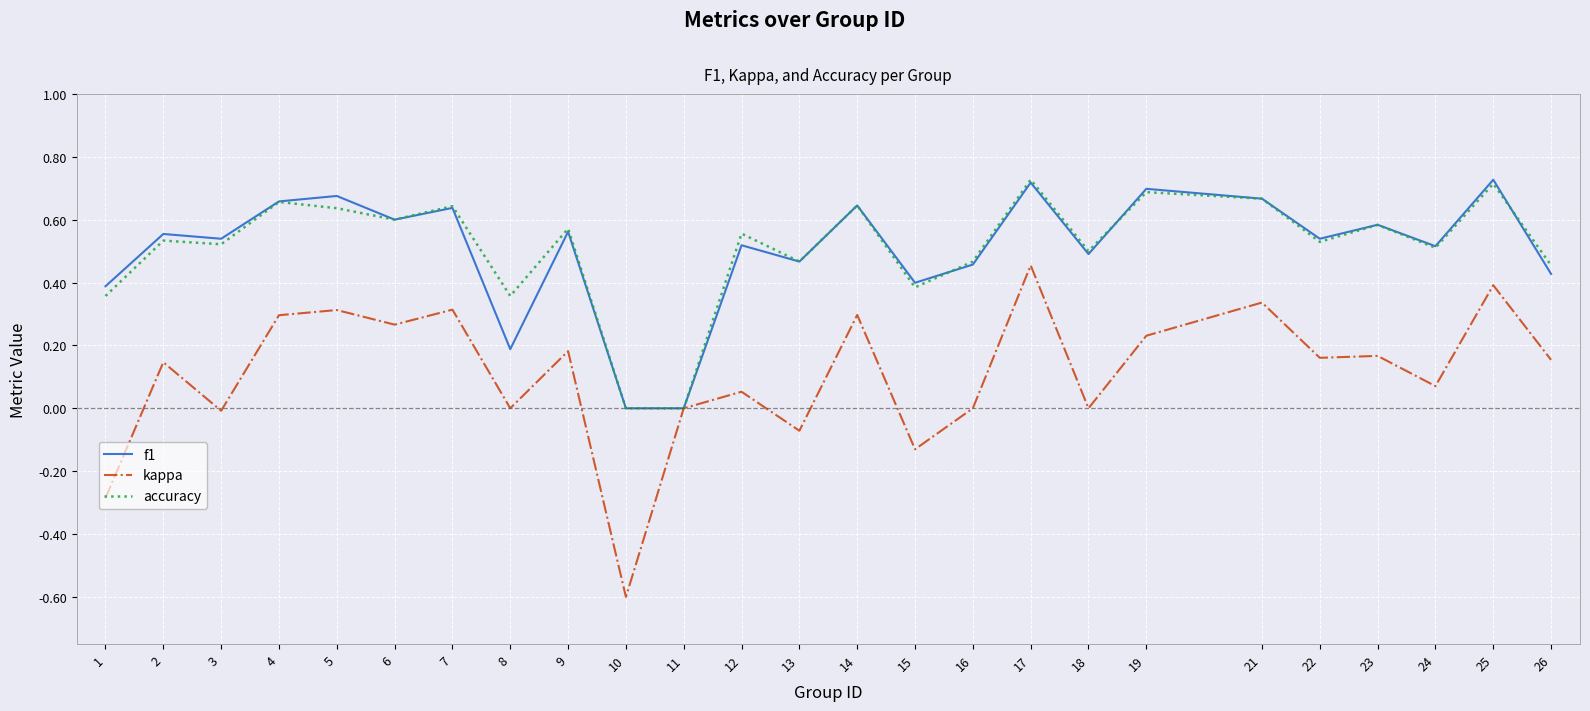

Which series changed the most between 3 and 9?

kappa